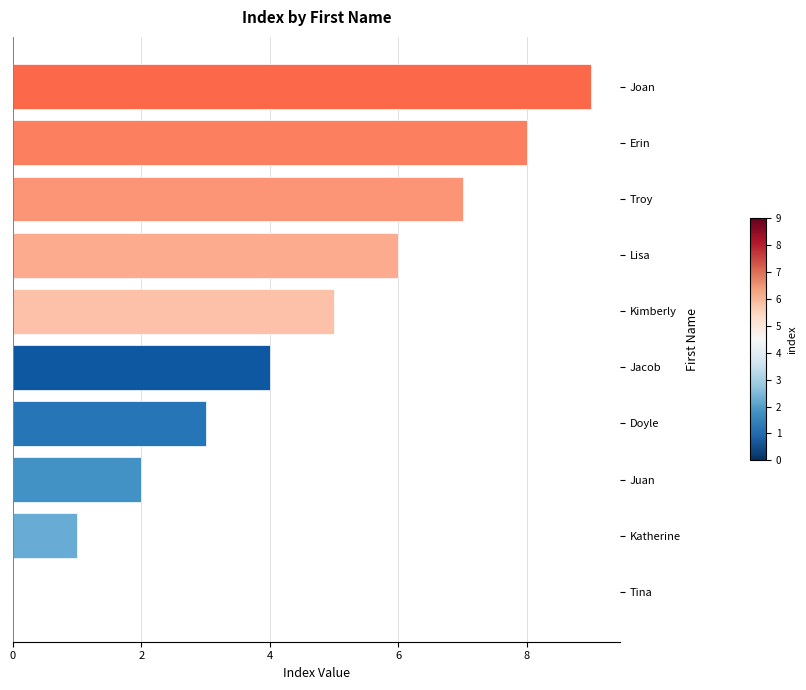

True or false: the data shows 1 at Katherine.

True